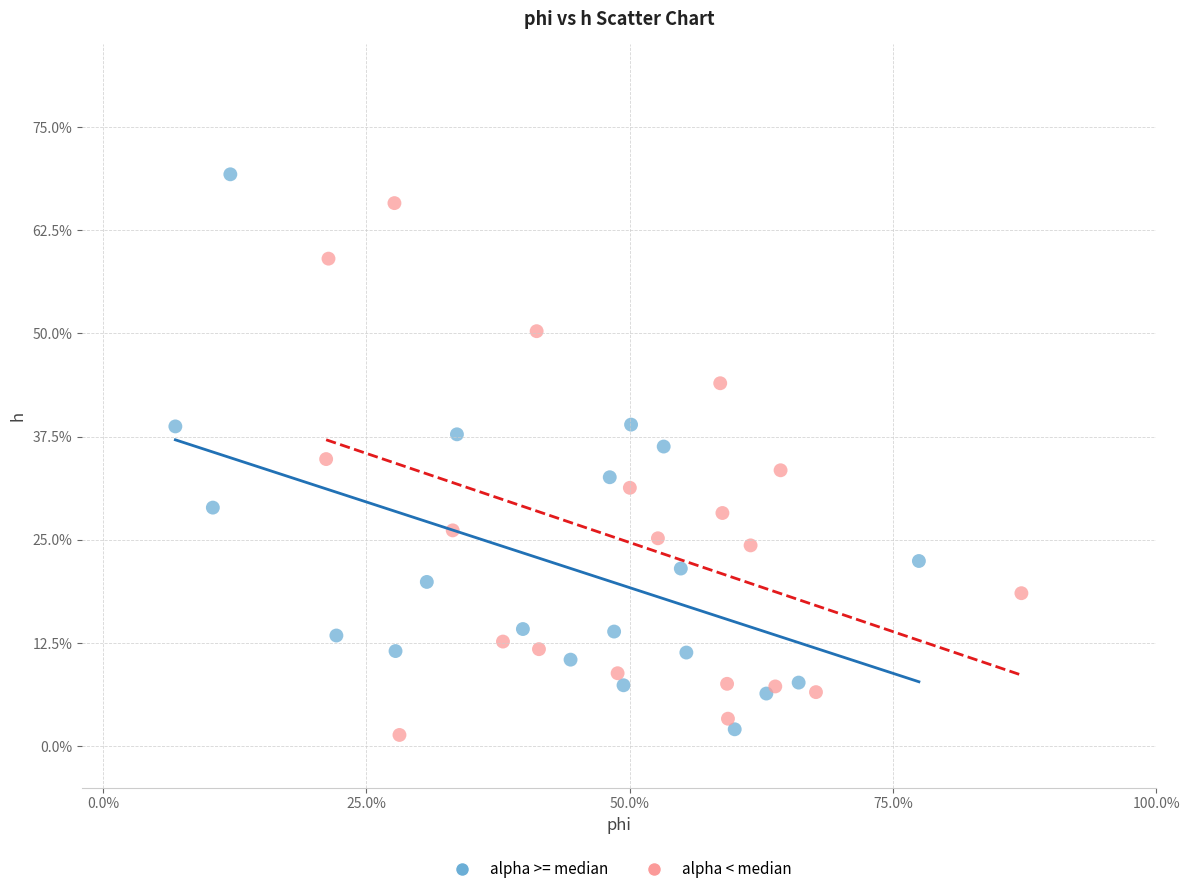

Which series contains the highest Y value?

alpha >= median